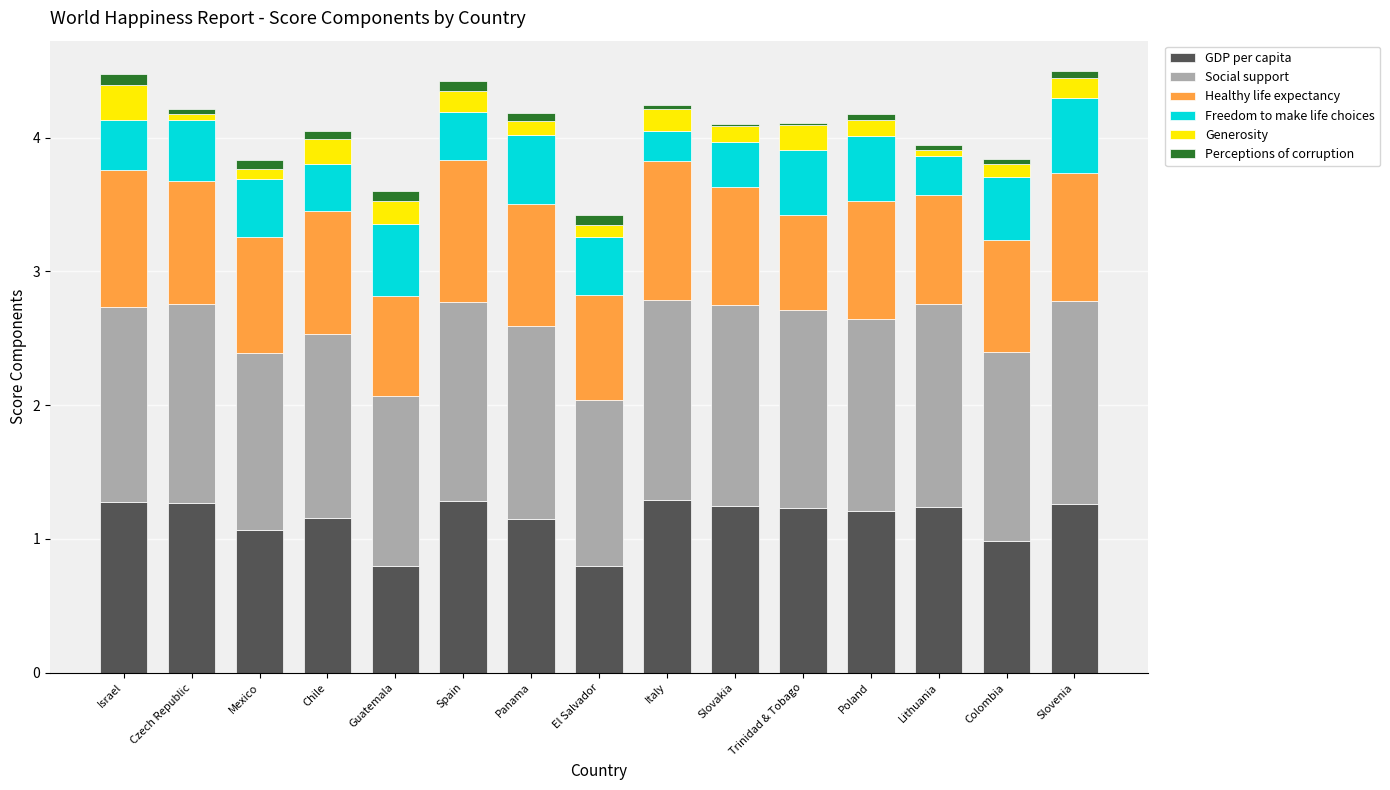

What is the maximum value for GDP per capita?

1.3